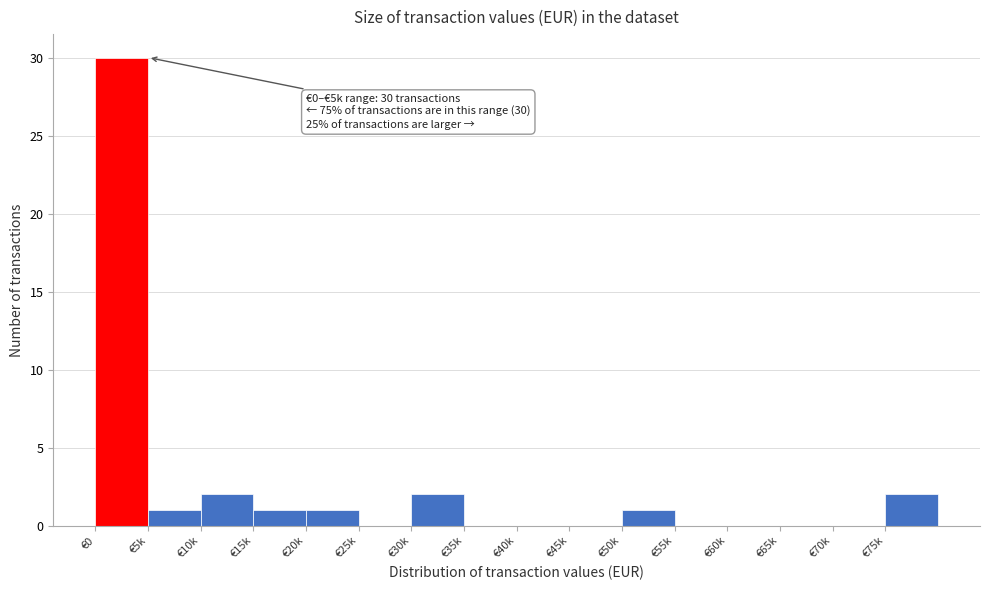

Reading left to right, extract all data points from this chart.

€0=30	€5k=1	€10k=2	€15k=1	€20k=1	€25k=0	€30k=2	€35k=0	€40k=0	€45k=0	€50k=1	€55k=0	€60k=0	€65k=0	€70k=0	€75k=2